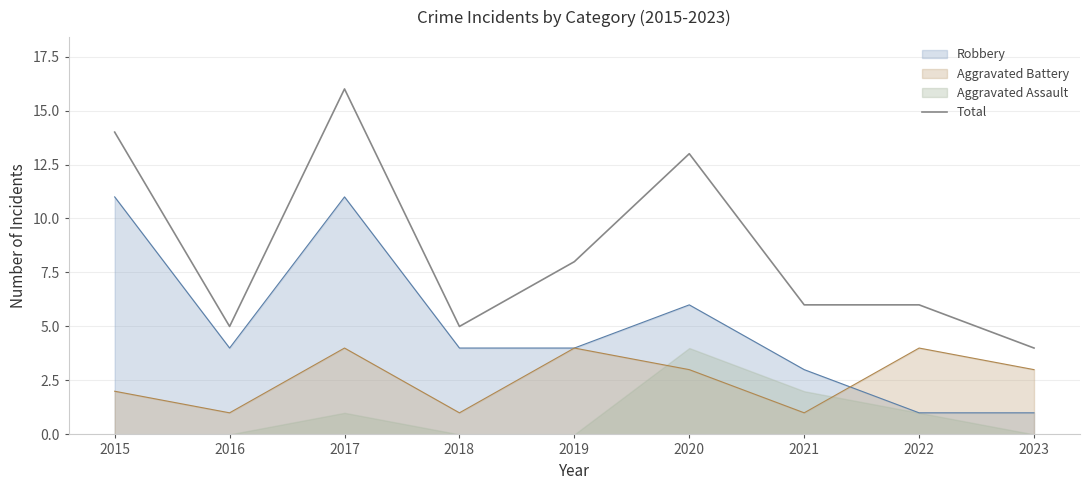

Reading left to right, extract all data points from this chart.

14	5	16	5	8	13	6	6	4